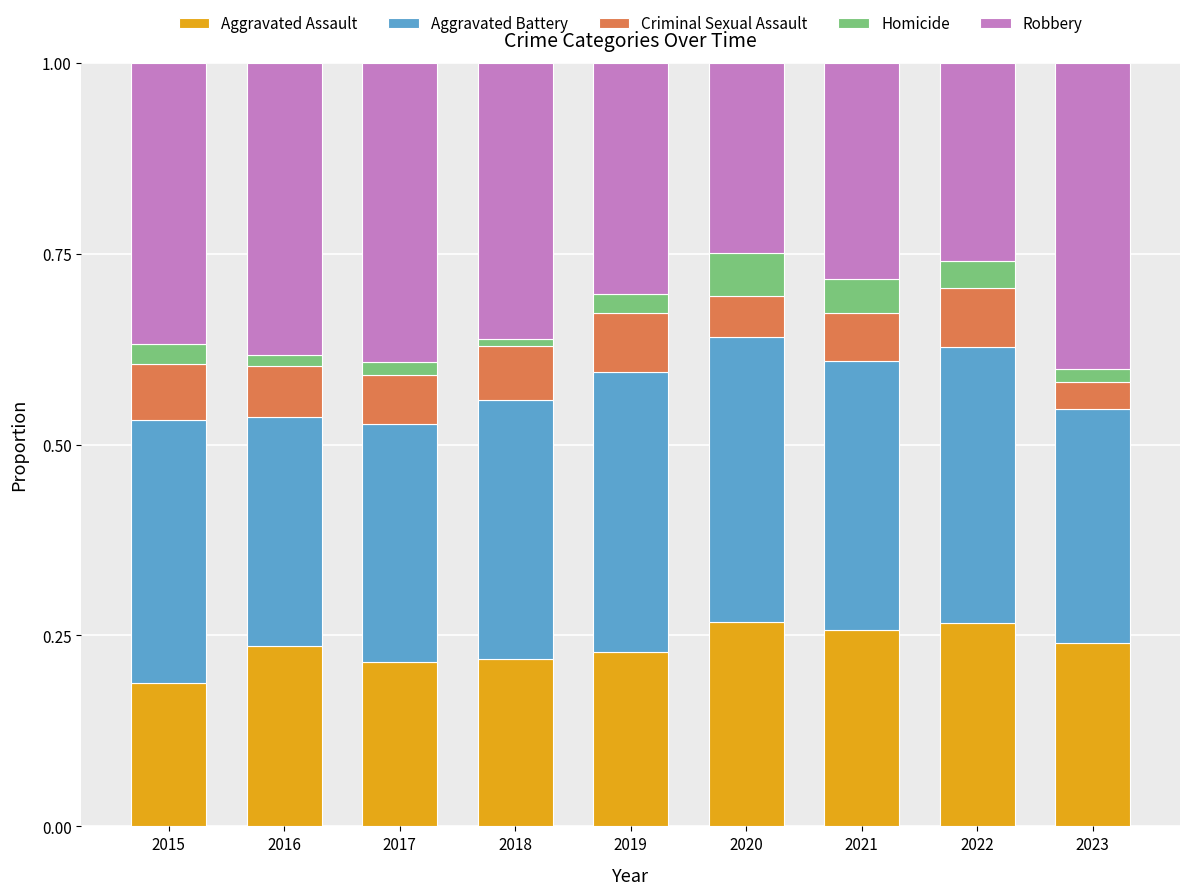

True or false: Aggravated Assault has a value of 0.5 at 2022.

False